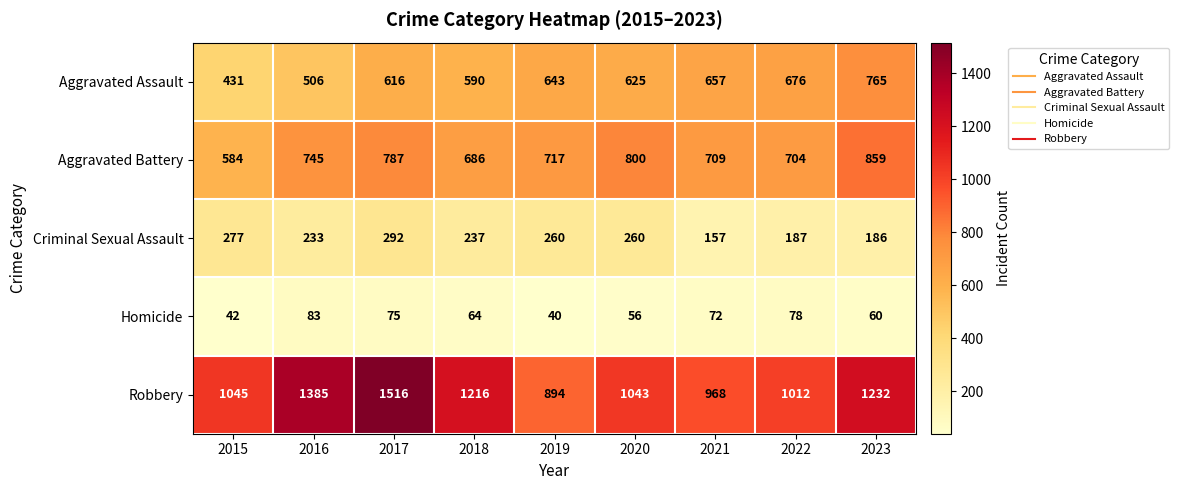

Rank the series at 2023 from lowest to highest value.

Homicide, Criminal Sexual Assault, Aggravated Assault, Aggravated Battery, Robbery